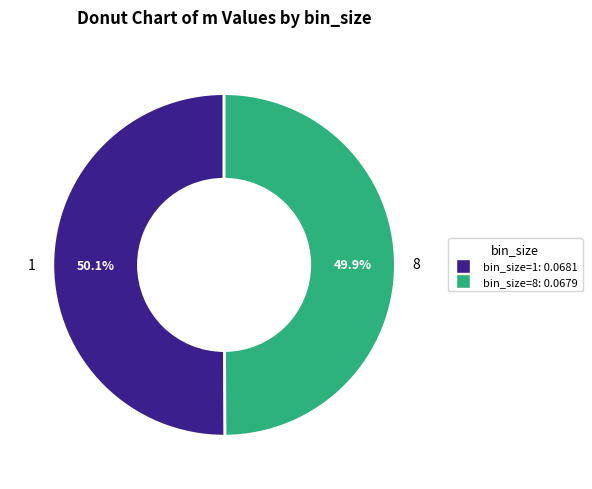

What is the total percentage of 1 and 8?

100.0%